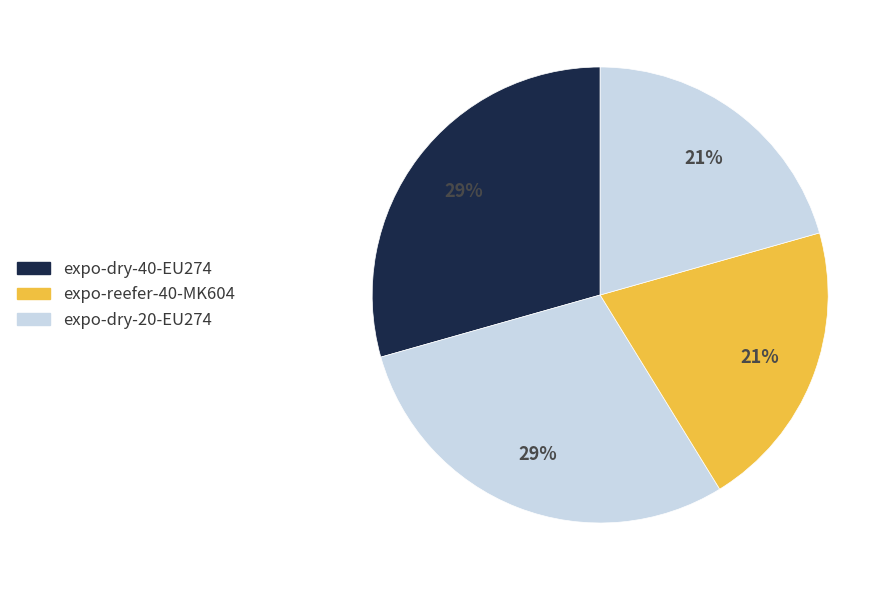

How many slices are in this pie chart?

4